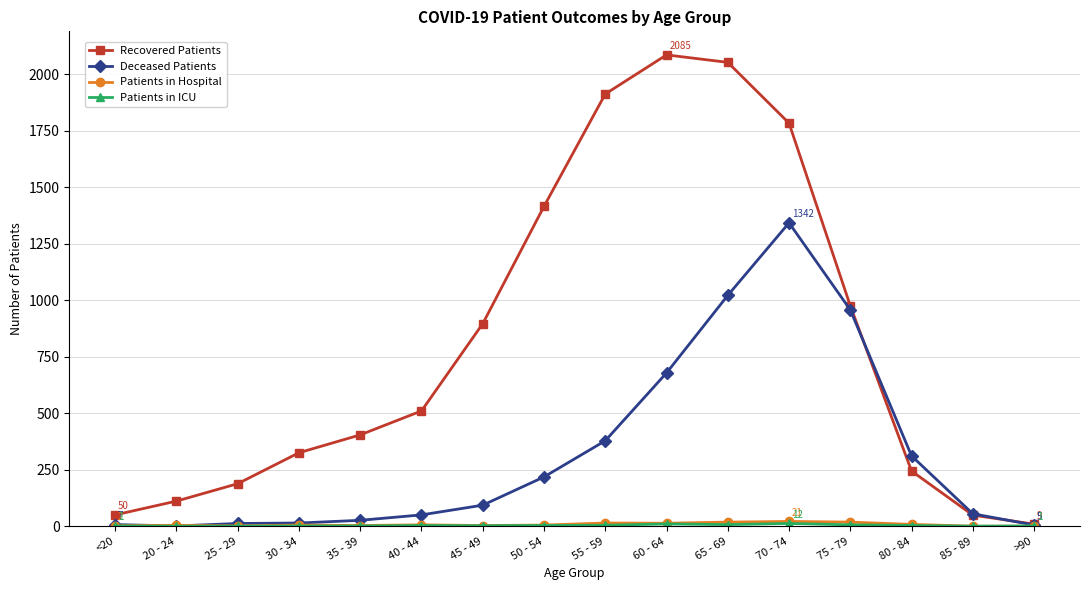

The value of Deceased Patients at 70 - 74 is 2301. True or false?

False